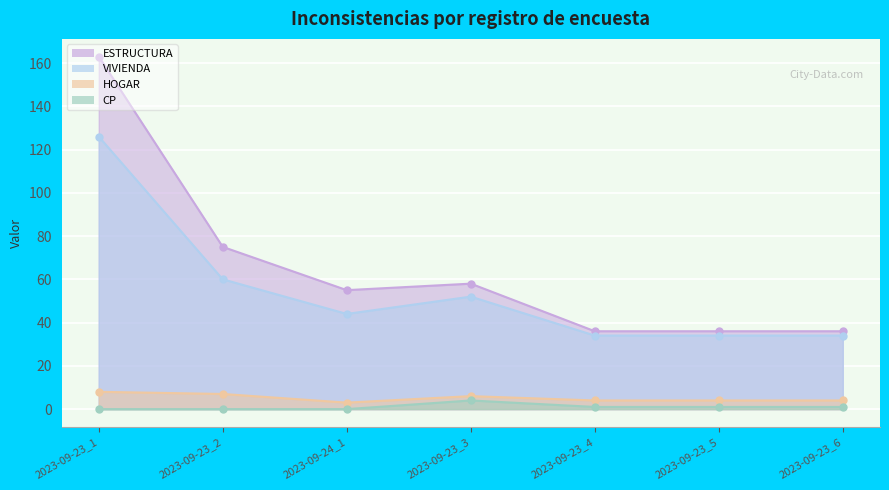

What is the total value across all series at 2023-09-24_1?

102